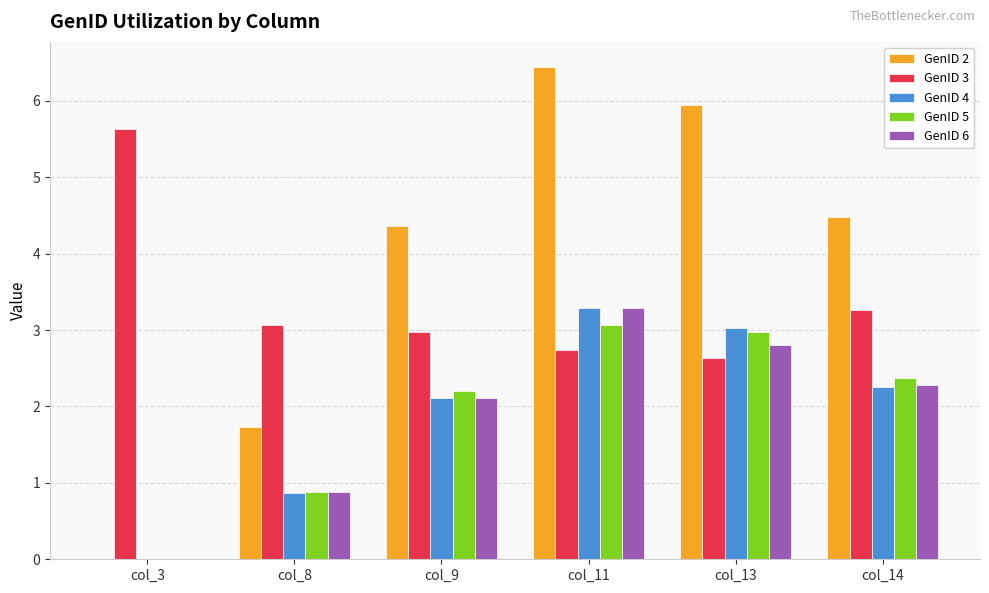

At which label does GenID 2 first exceed 4?

col_9